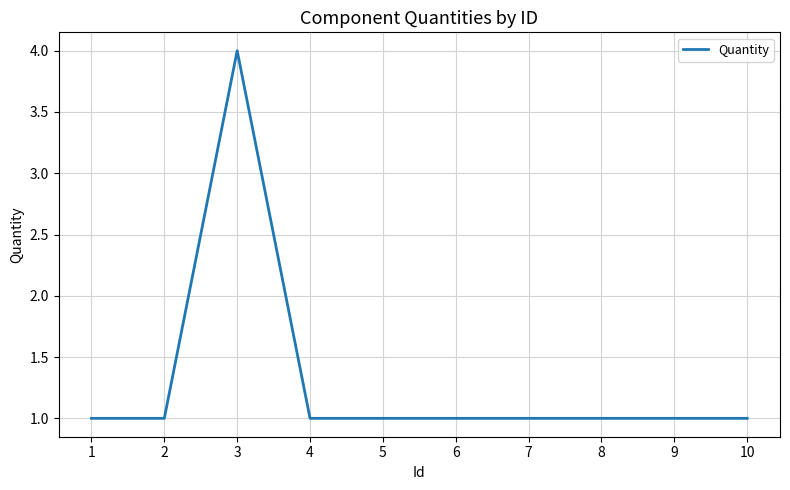

What is the approximate value at 3?

4